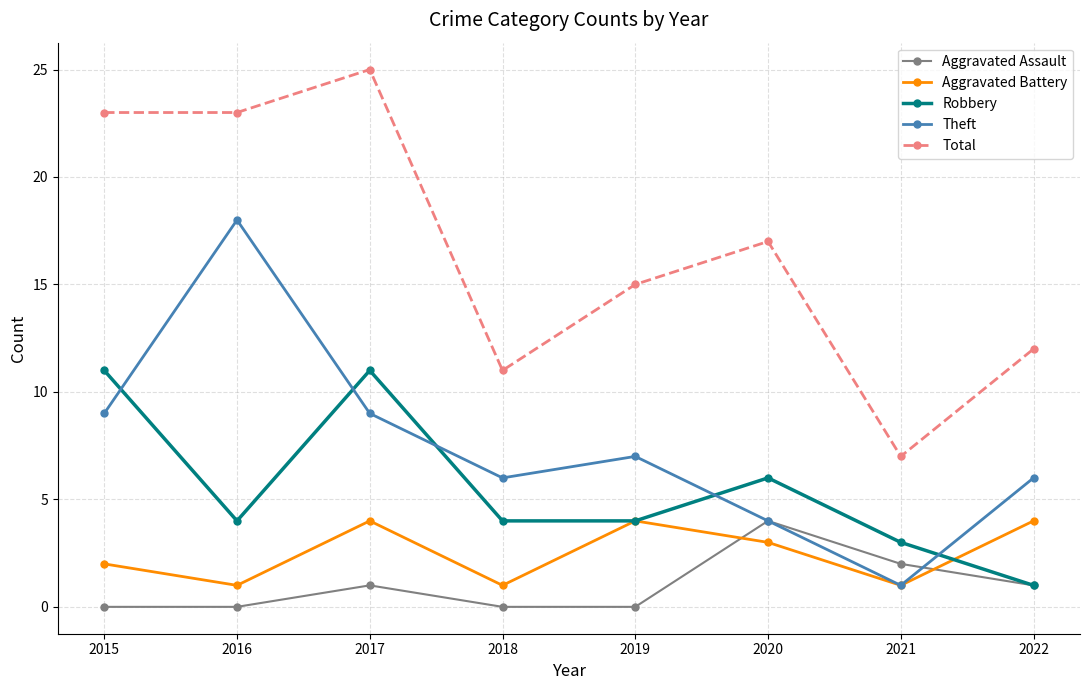

At how many categories does at least one series exceed 14?

5